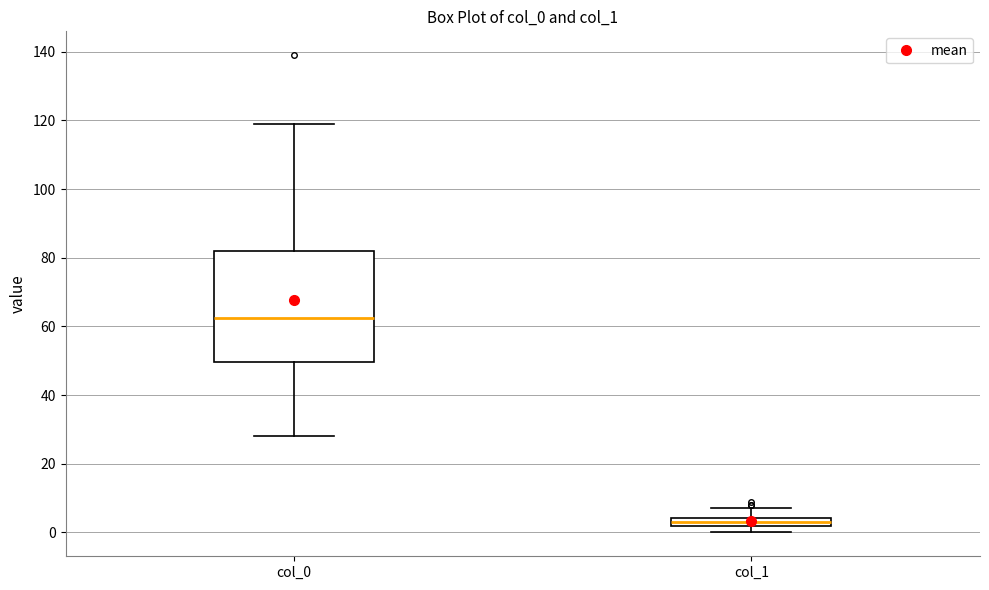

Which box is the tallest, from its lower edge to its upper edge?

col_0